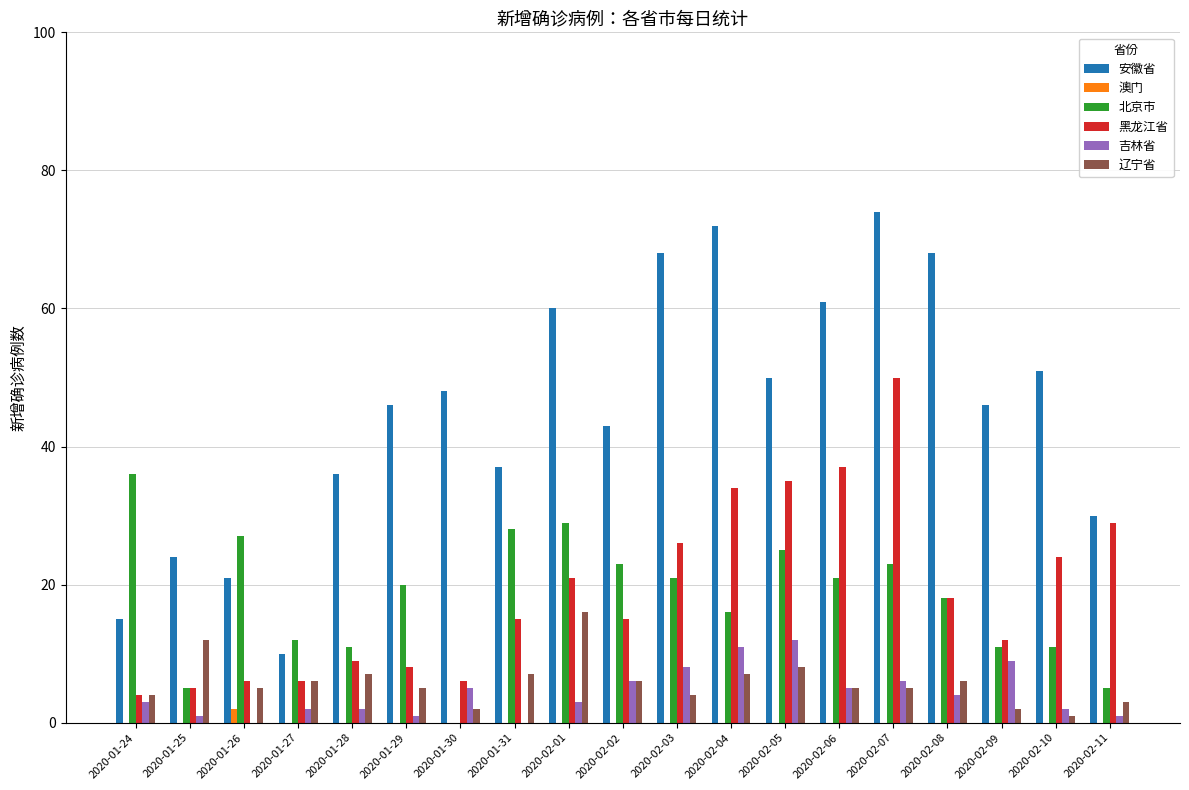

What is the sum of all 澳门 values?

2